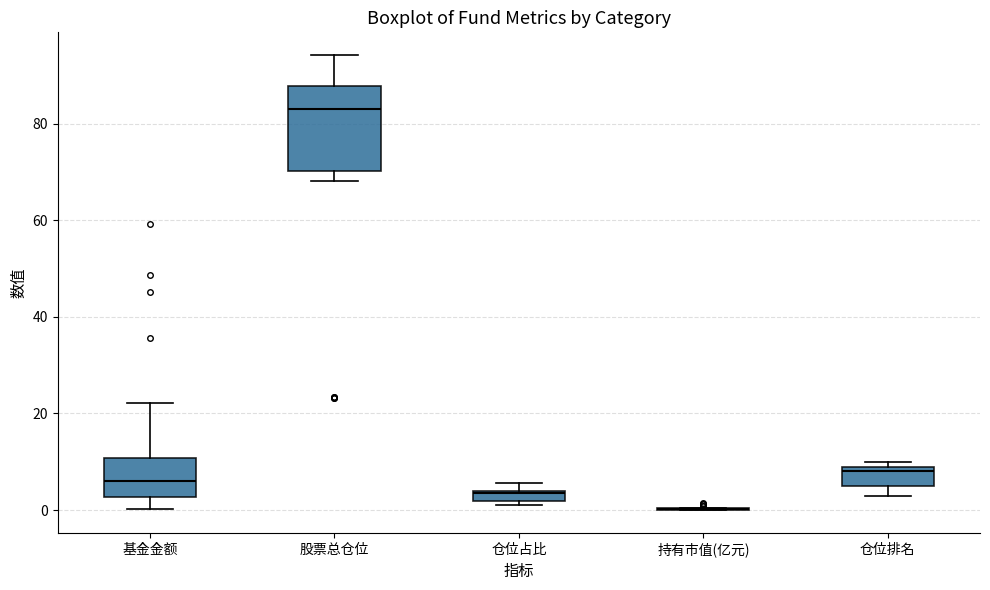

Where is the upper edge of the box for 基金金额 on the y-axis? The values are not printed on the chart, so give them approximately, as read against the axis.

10